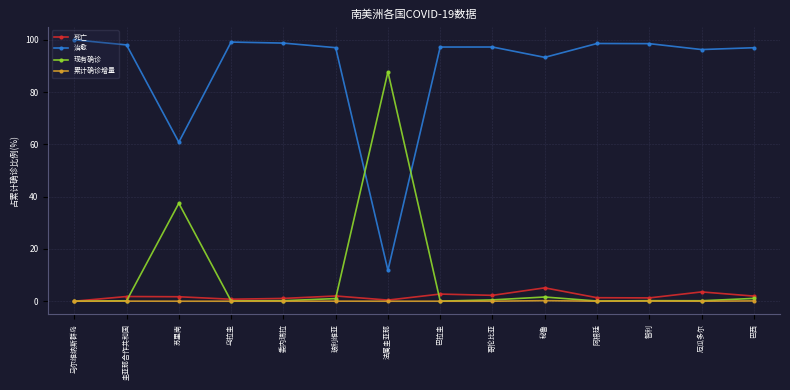

Which series has the largest total across all categories?

治愈